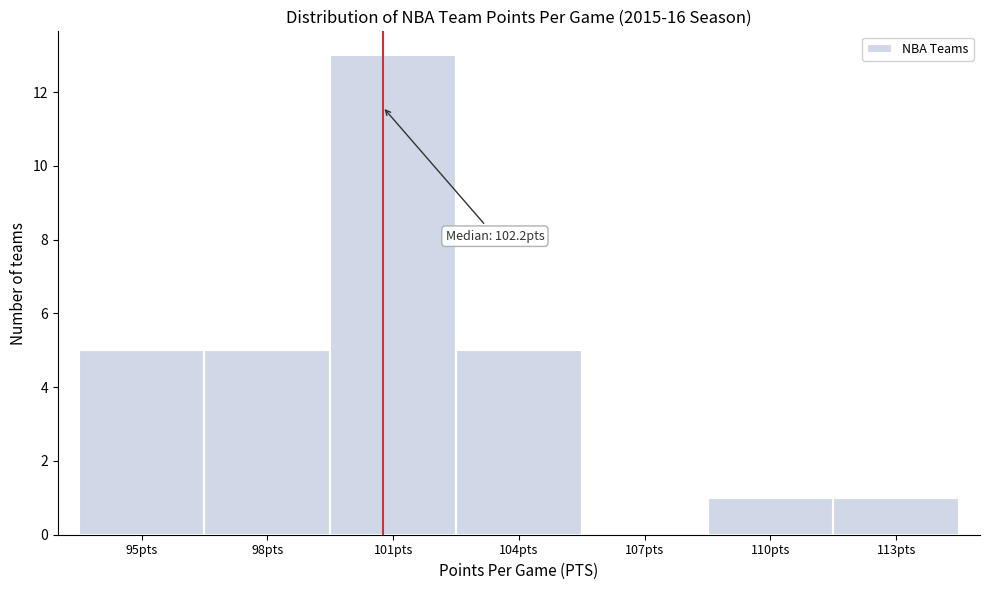

Reading left to right, transcribe all the data shown in this chart.

95pts=5	98pts=5	101pts=13	104pts=5	107pts=0	110pts=1	113pts=1